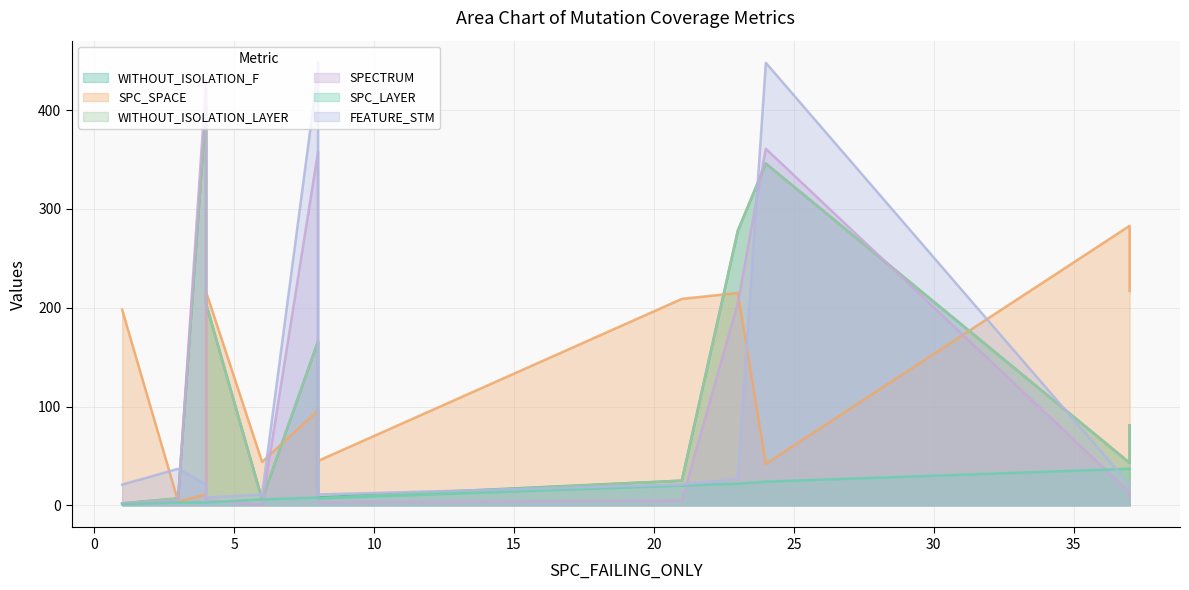

Rank the series by their maximum value, from lowest to highest.

SPC_LAYER, SPC_SPACE, WITHOUT_ISOLATION_F, WITHOUT_ISOLATION_LAYER, SPECTRUM, FEATURE_STM